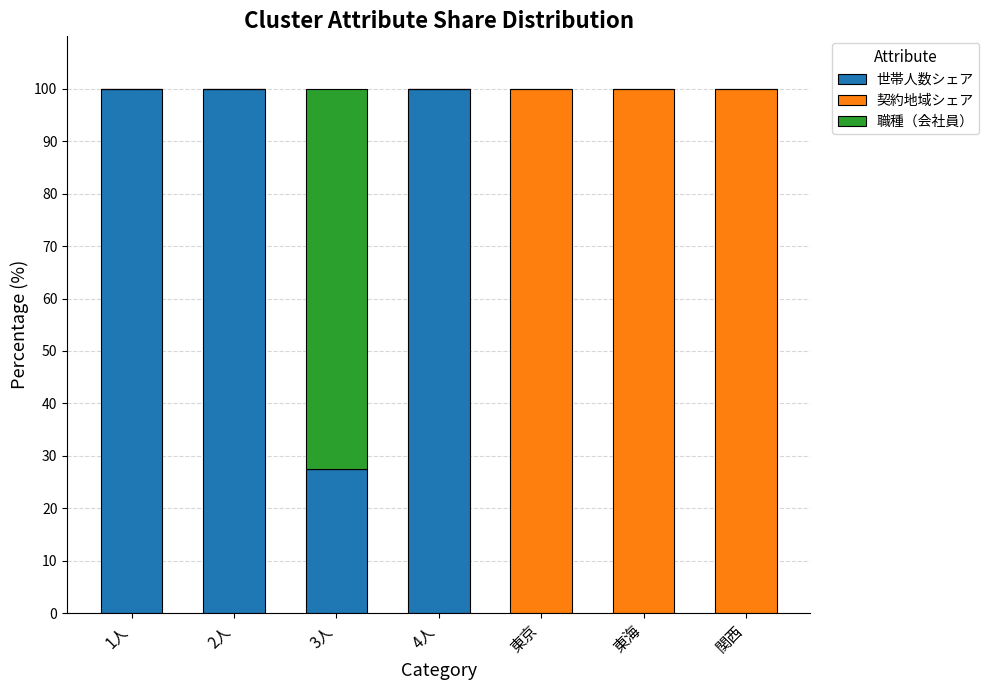

The value of 世帯人数シェア at 3人 is 8.2. True or false?

False